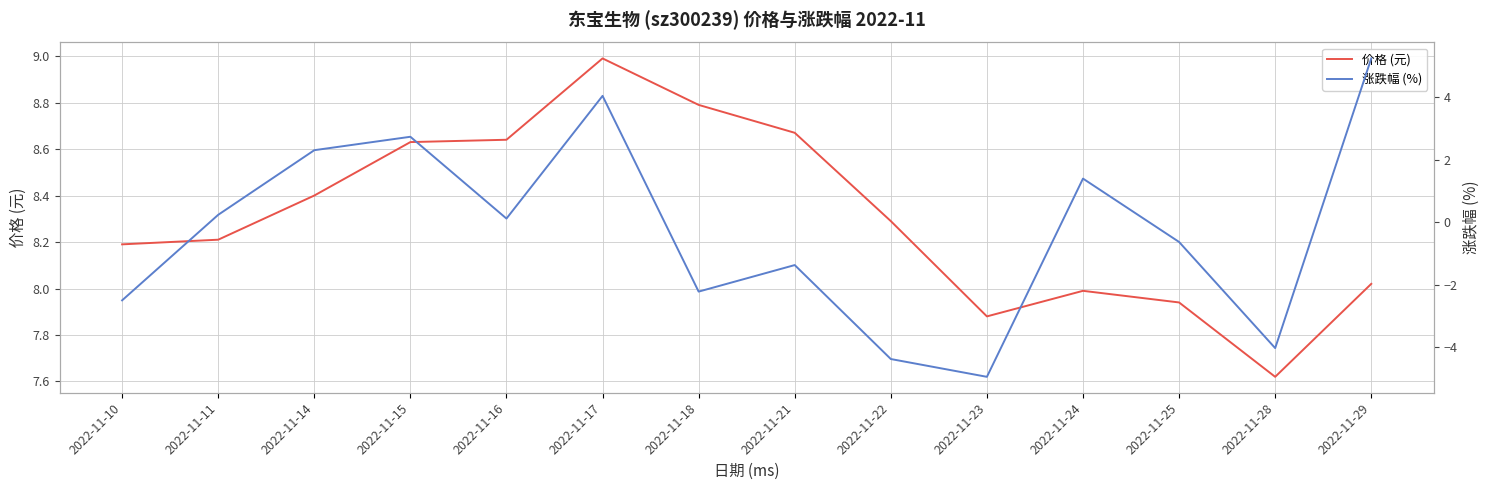

How many lines are shown in the chart?

2